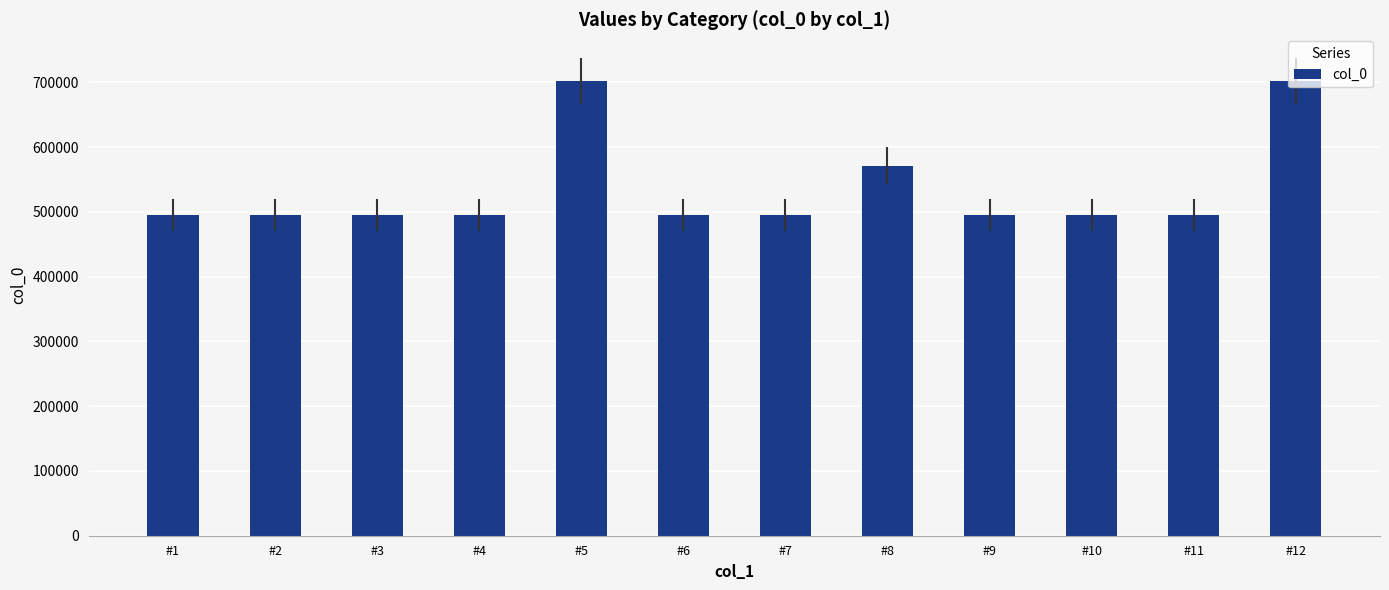

What is the value of the 1st bar from the left?

494972